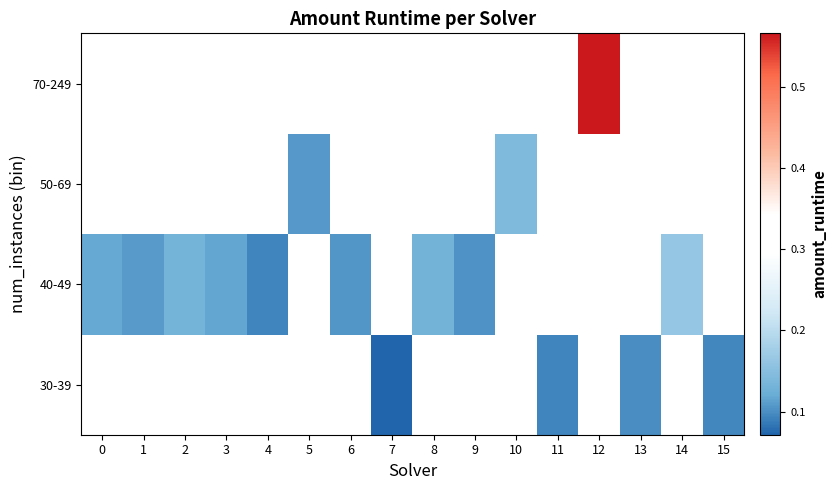

List the series in order of their peak value, highest first.

30-39, 40-49, 50-69, 70-249